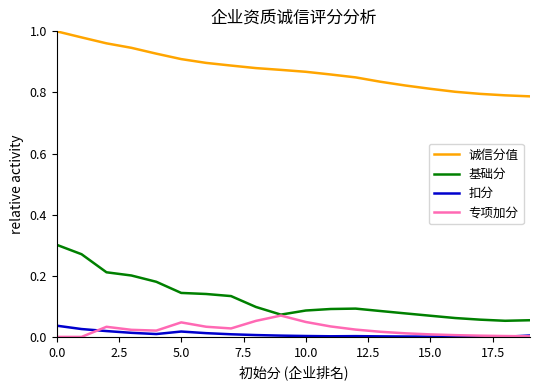

Which series has the largest total across all categories?

诚信分值